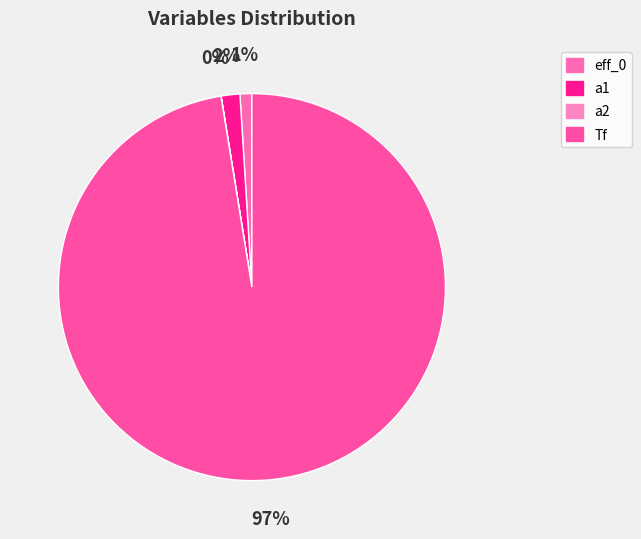

Does Tf represent more than half of the total?

Yes